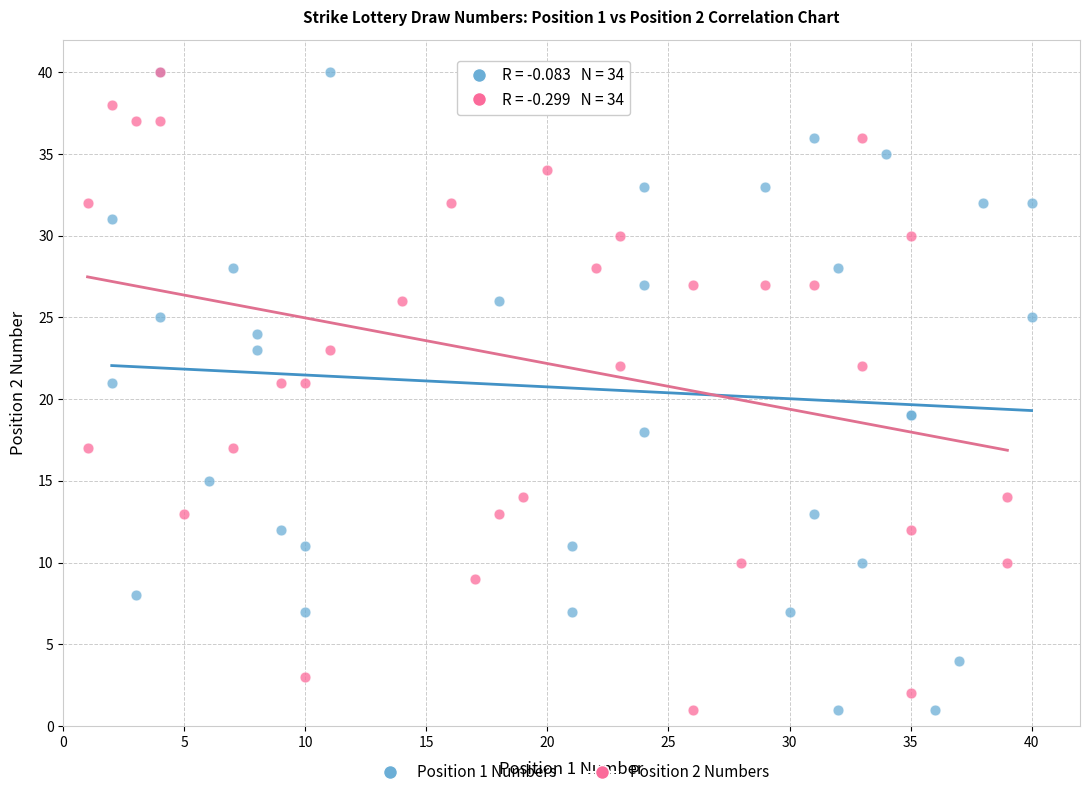

What are all the series names shown in the legend?

Position 1 Numbers, Position 2 Numbers